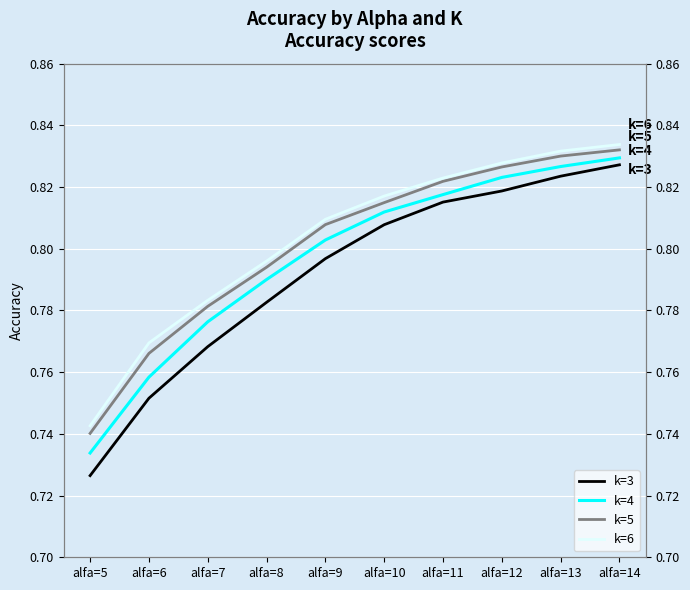

What is the value of the k=5 point at the 9th from the left?

0.8